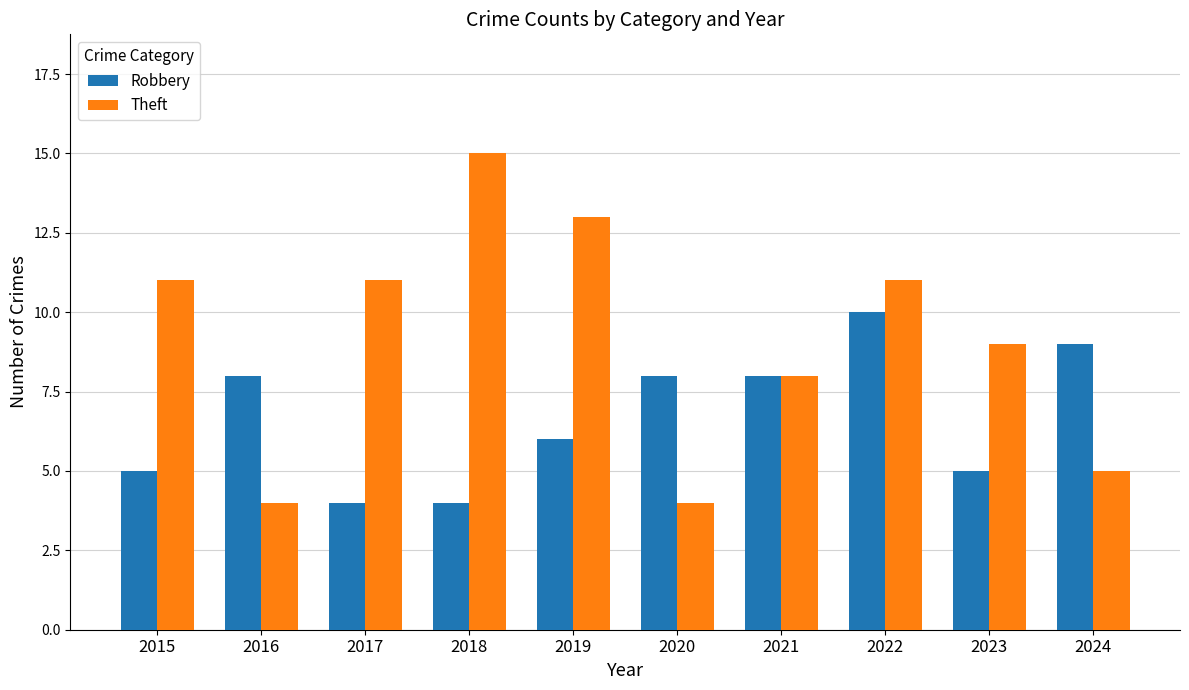

At which label does Robbery reach its peak?

2022